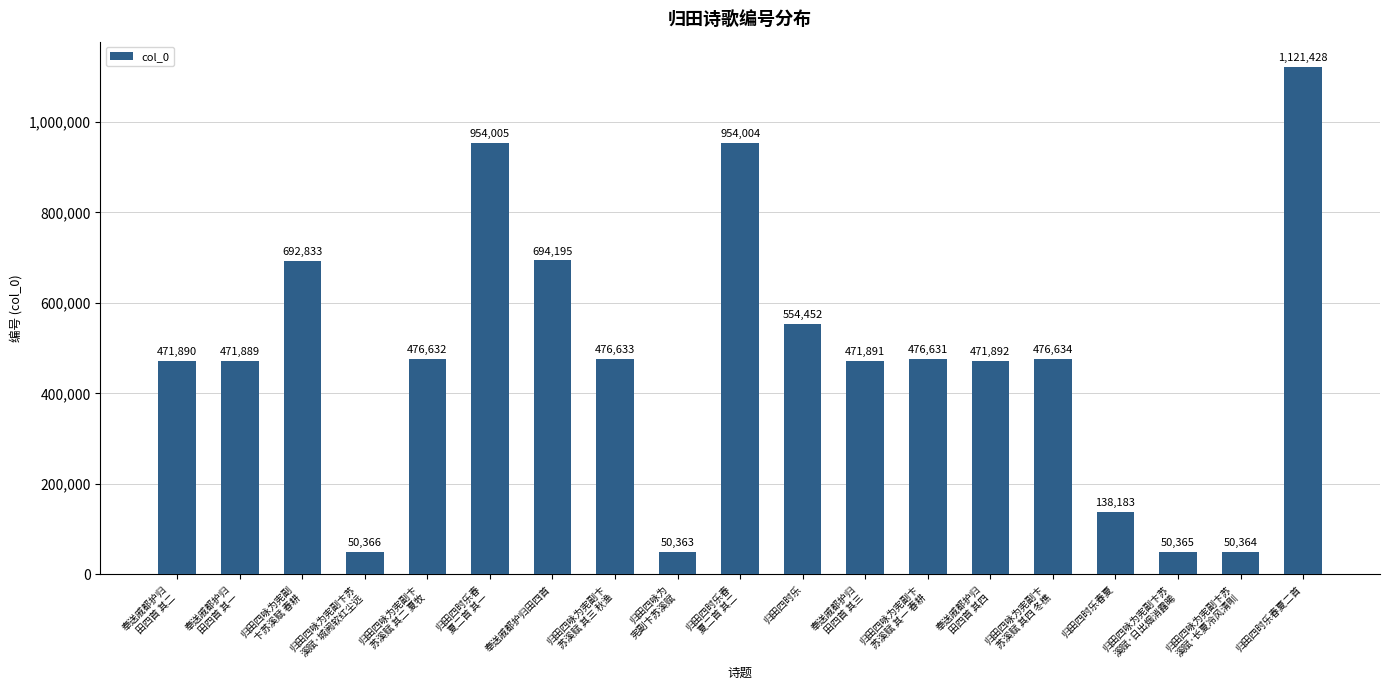

Which label corresponds to the smallest value in the chart?

归田四咏为
宪副卞苏溪赋